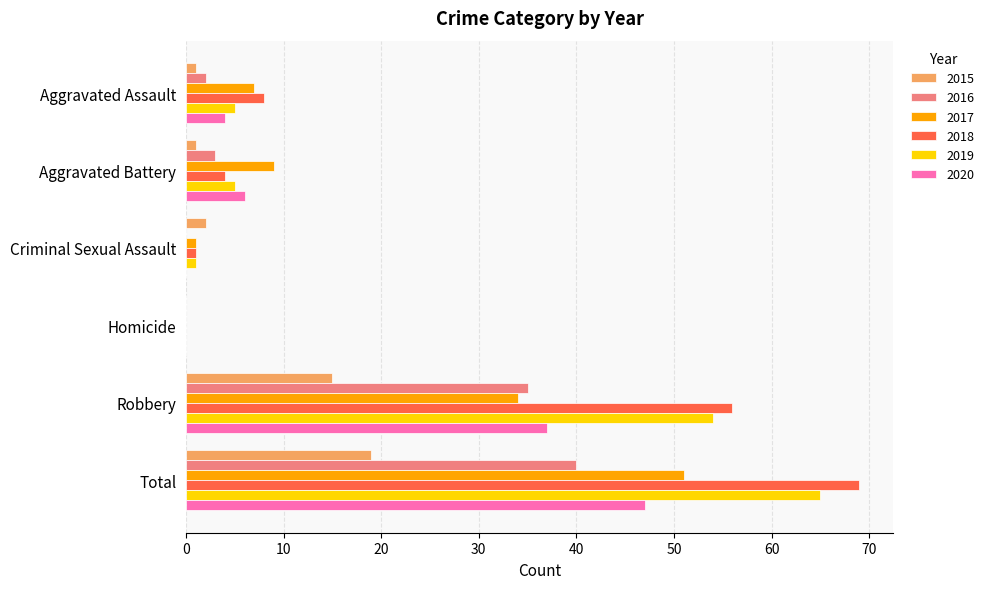

At which category is the sum across all series the highest?

Total